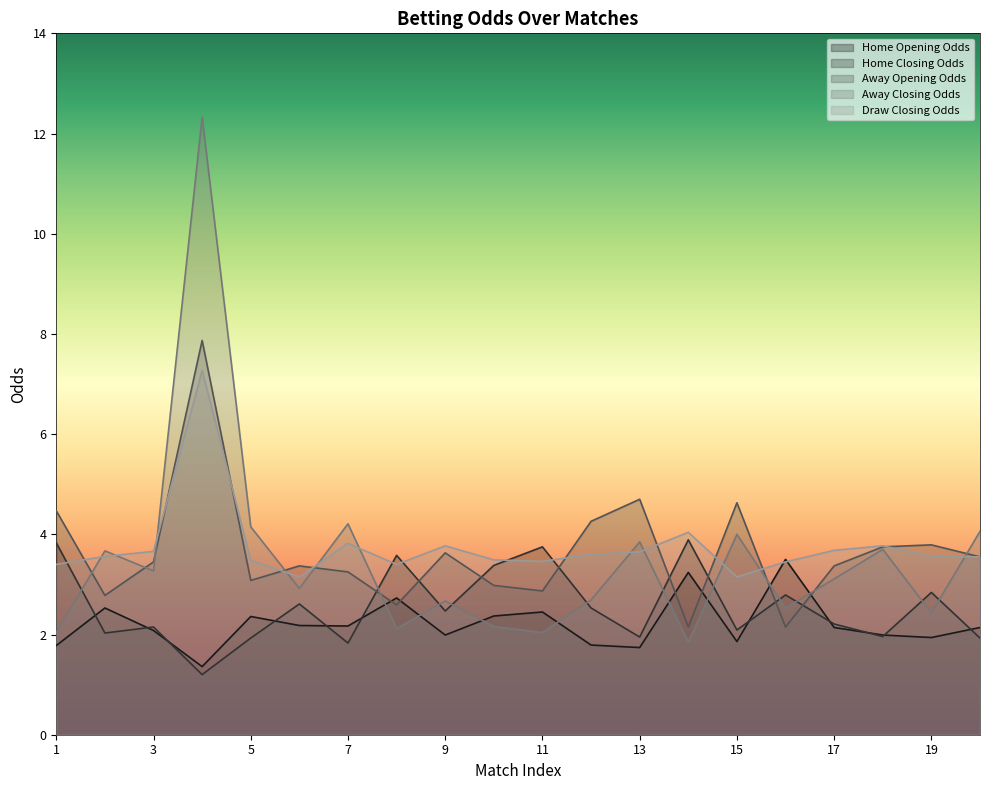

Is it true that home_opening_odds equals 3.2 at 14?

True